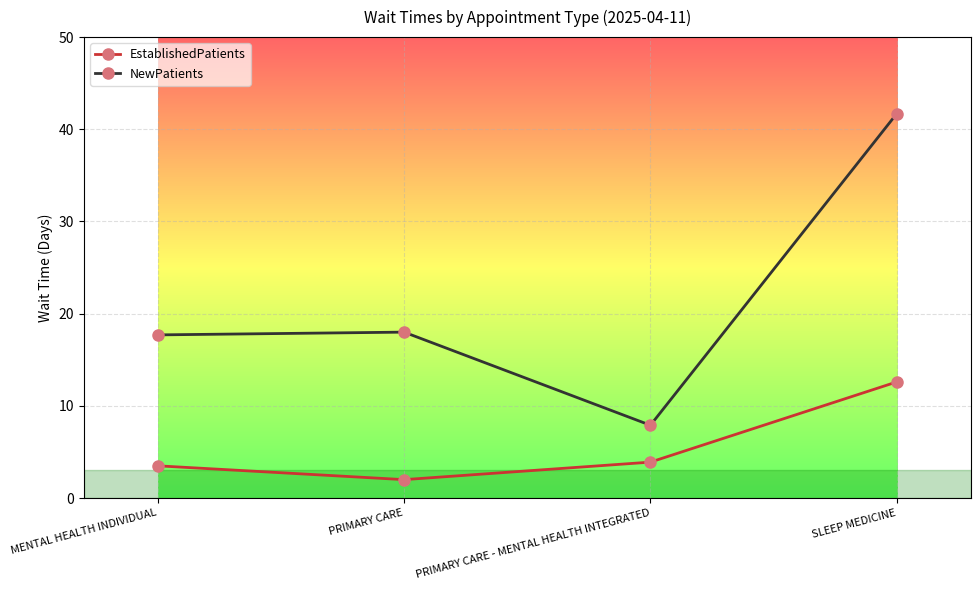

The value of EstablishedPatients at PRIMARY CARE is 2.0. True or false?

True